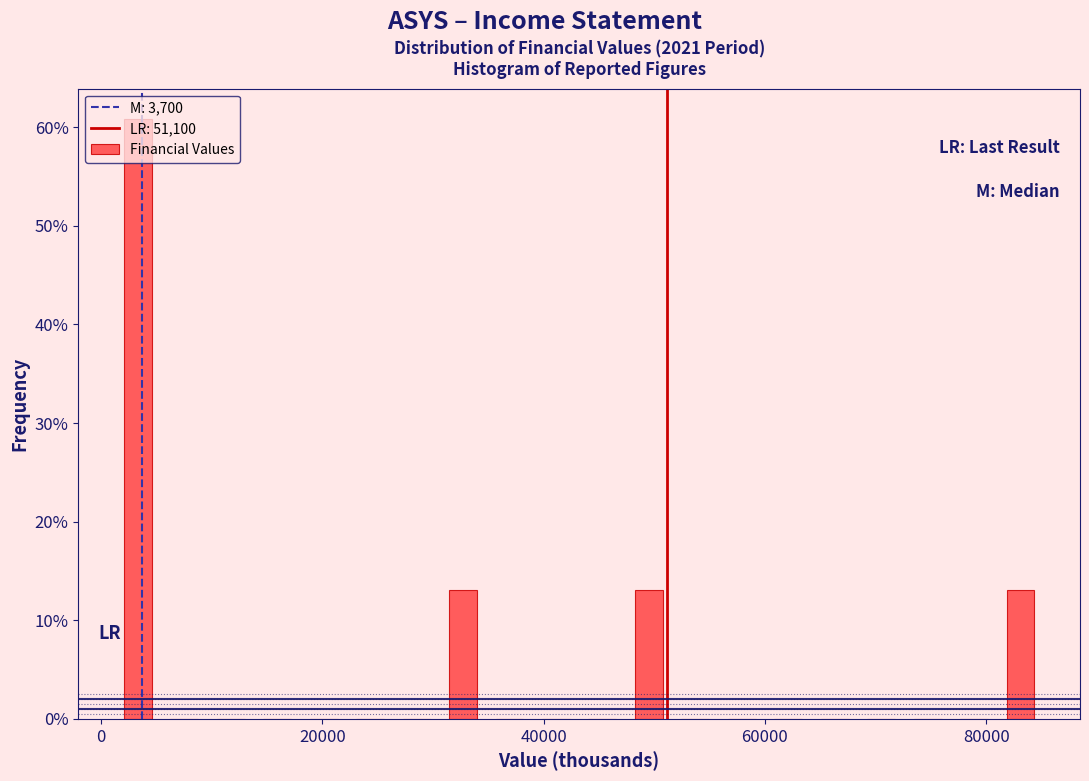

Read against the x-axis, roughly where is the centre of the tallest bar?

4000